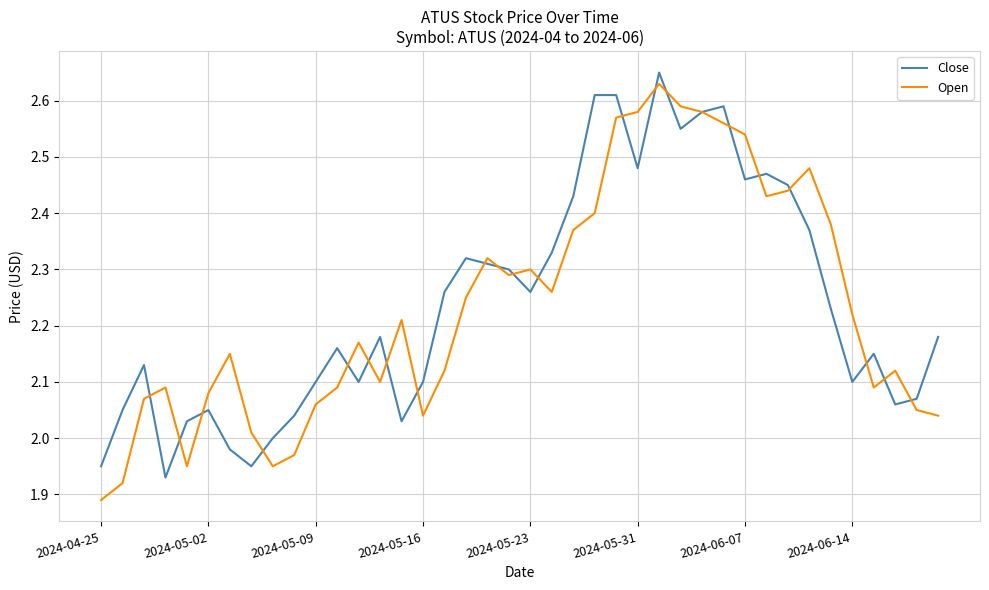

Which category has the lowest value in the Open series?

2024-04-25